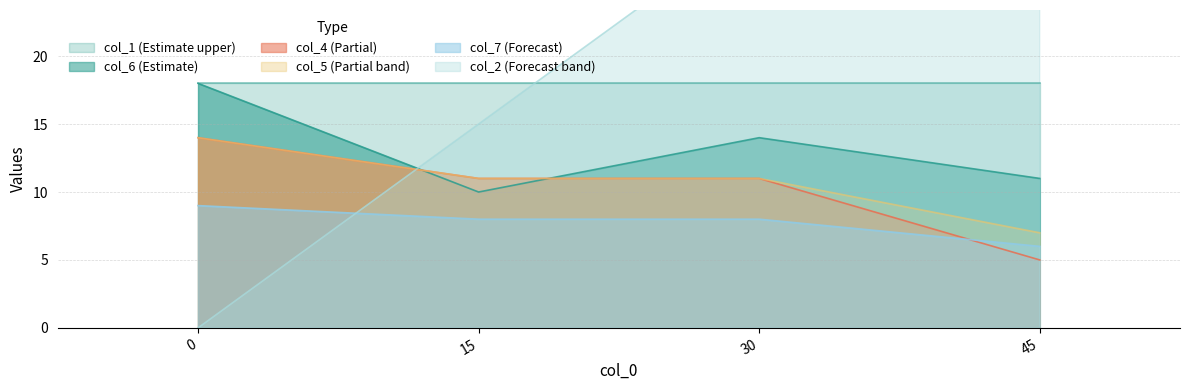

What is the average value of the col_5 series?

11